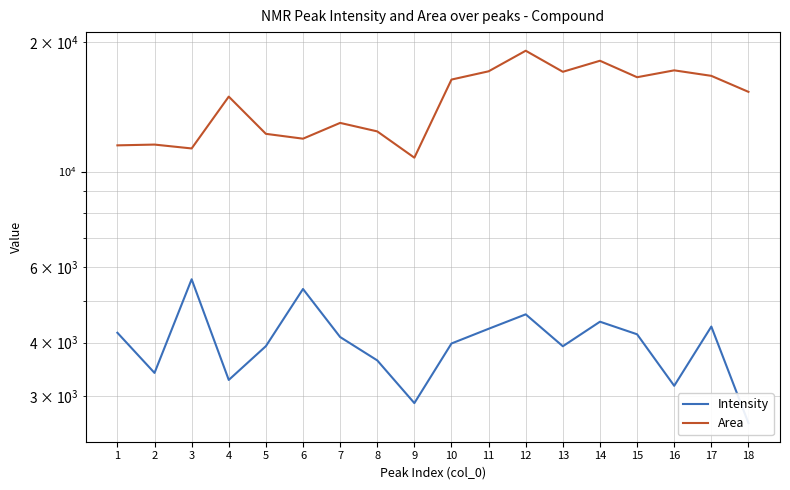

What is the smallest value displayed?

2600.9